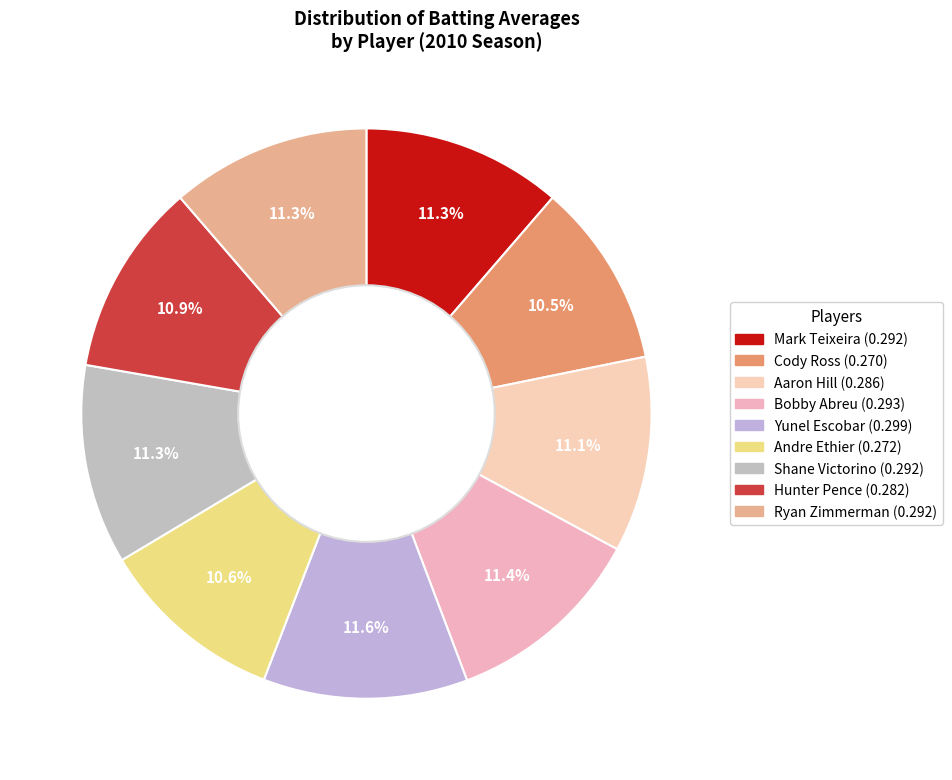

How much of the chart is everything except Cody Ross?

89.5%